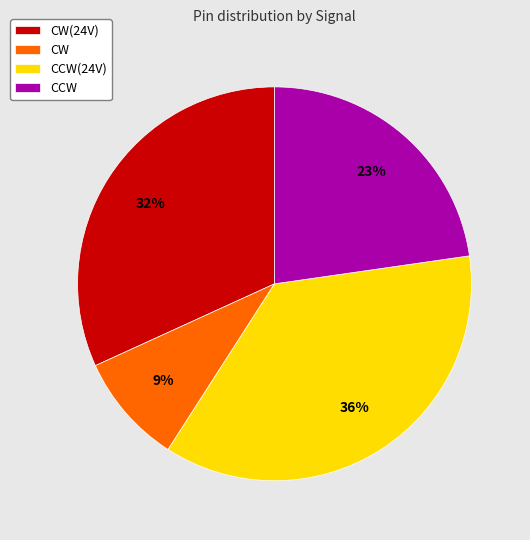

Is the sum of CCW(24V) and CW(24V) greater than half?

Yes